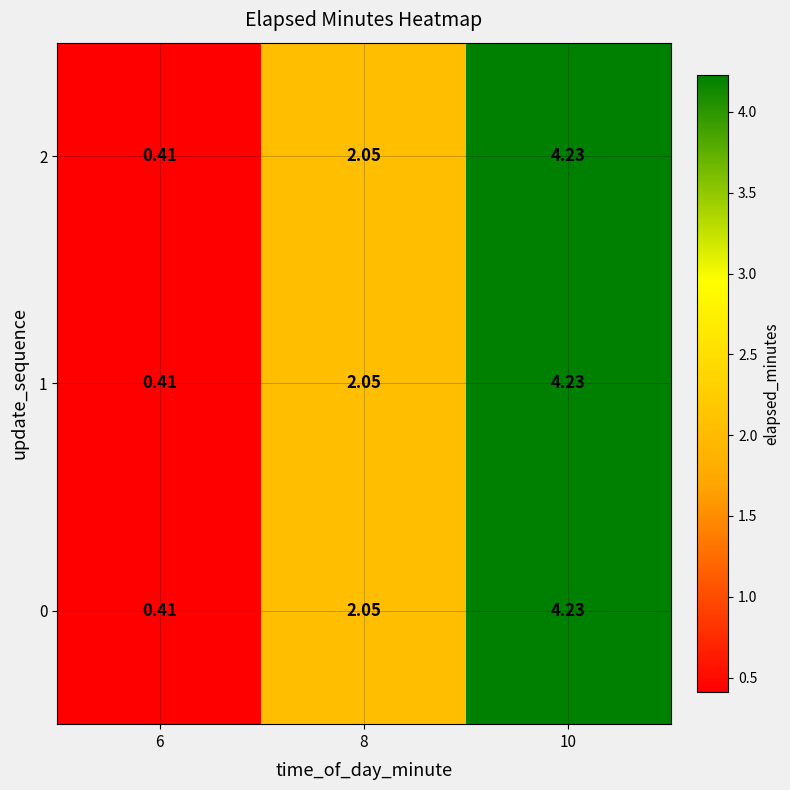

Is the value of 1 at 10 greater than the value of 2 at 6?

Yes